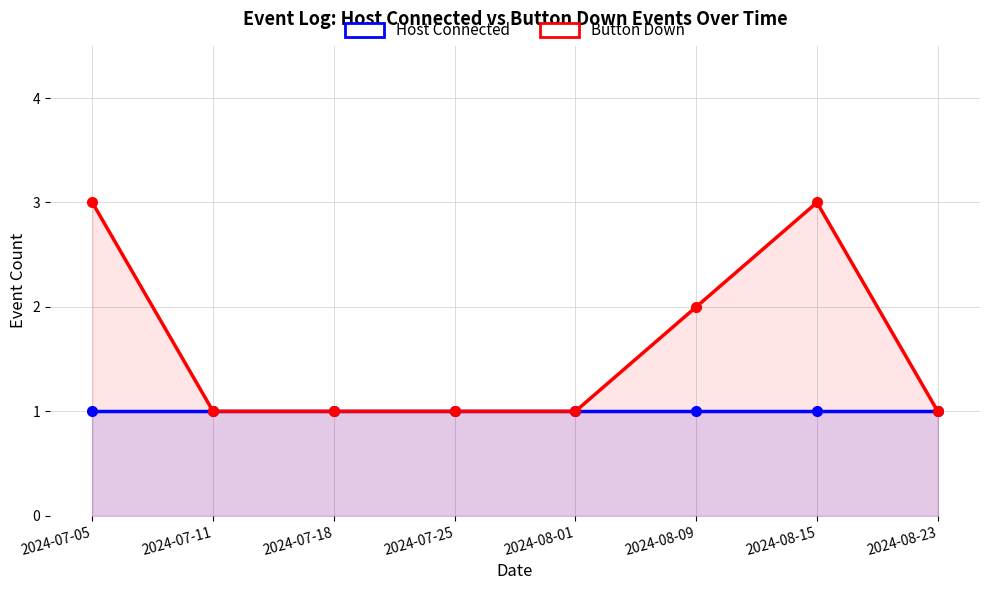

What position from the right is 2024-08-23?

1